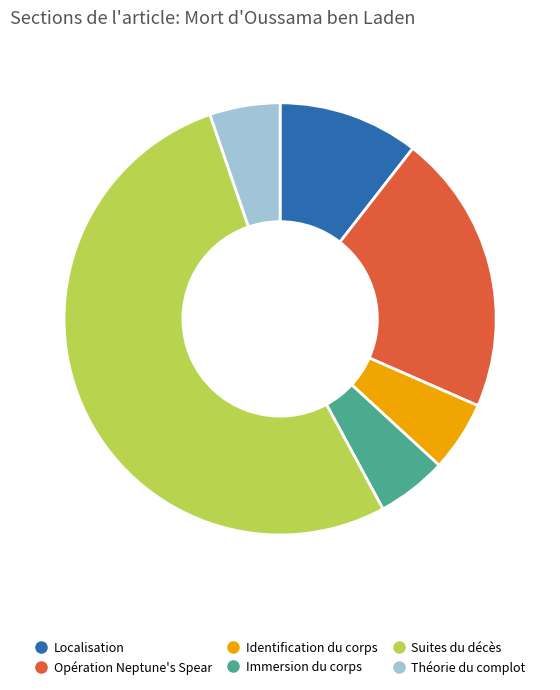

Which has a higher value, Identification du corps or Suites du décès?

Suites du décès